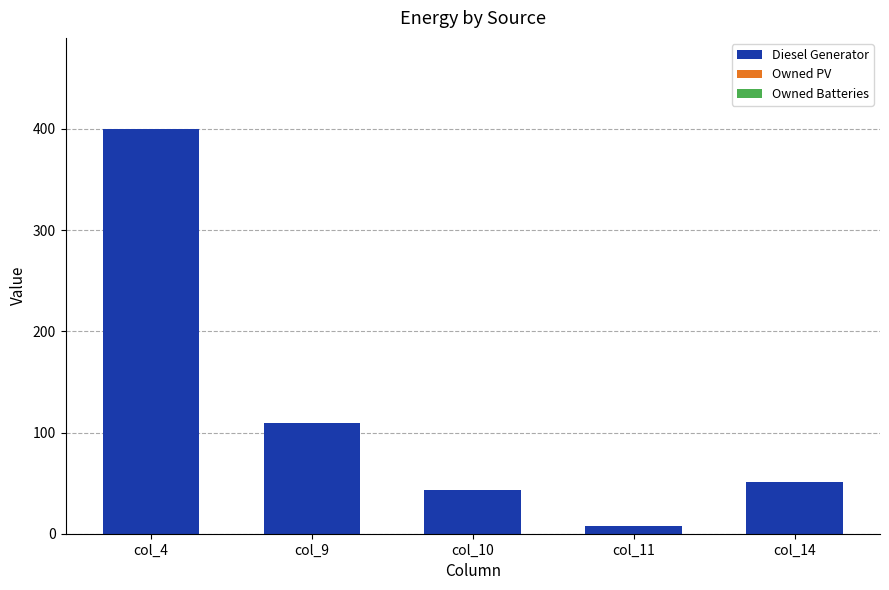

What is the average value?

122